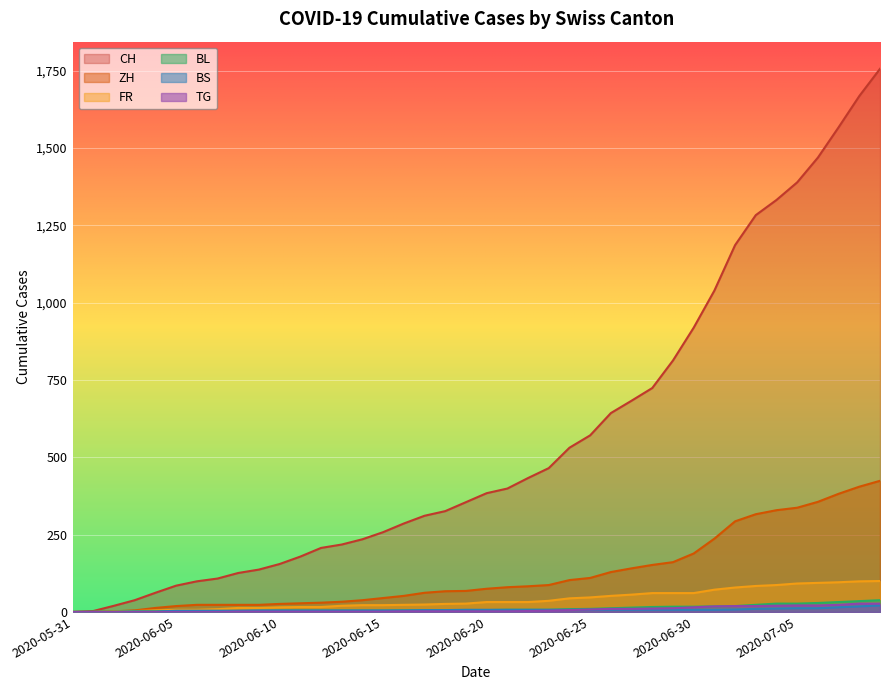

True or false: ZH has more than 1 points higher than both neighbors.

False